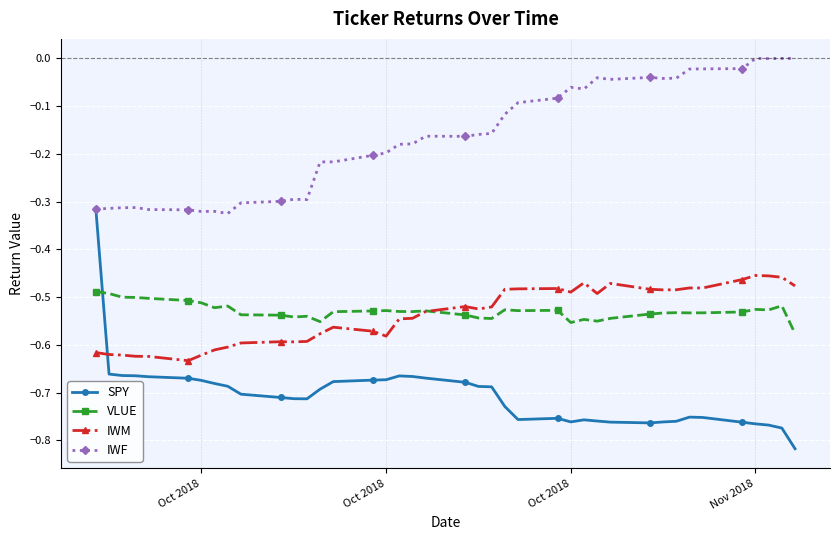

How many lines are shown in the chart?

4